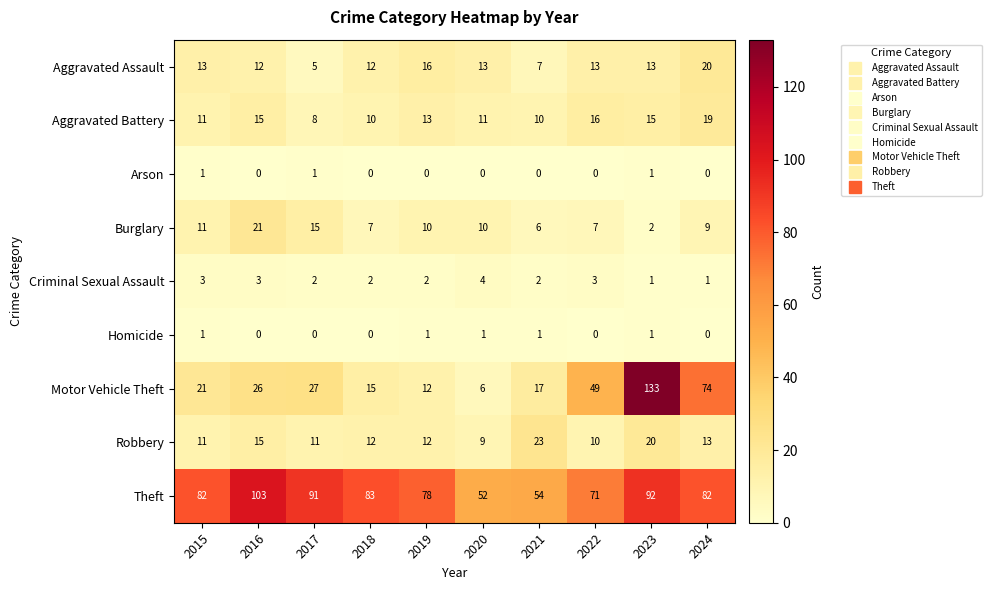

What is the sum of all Robbery values?

136